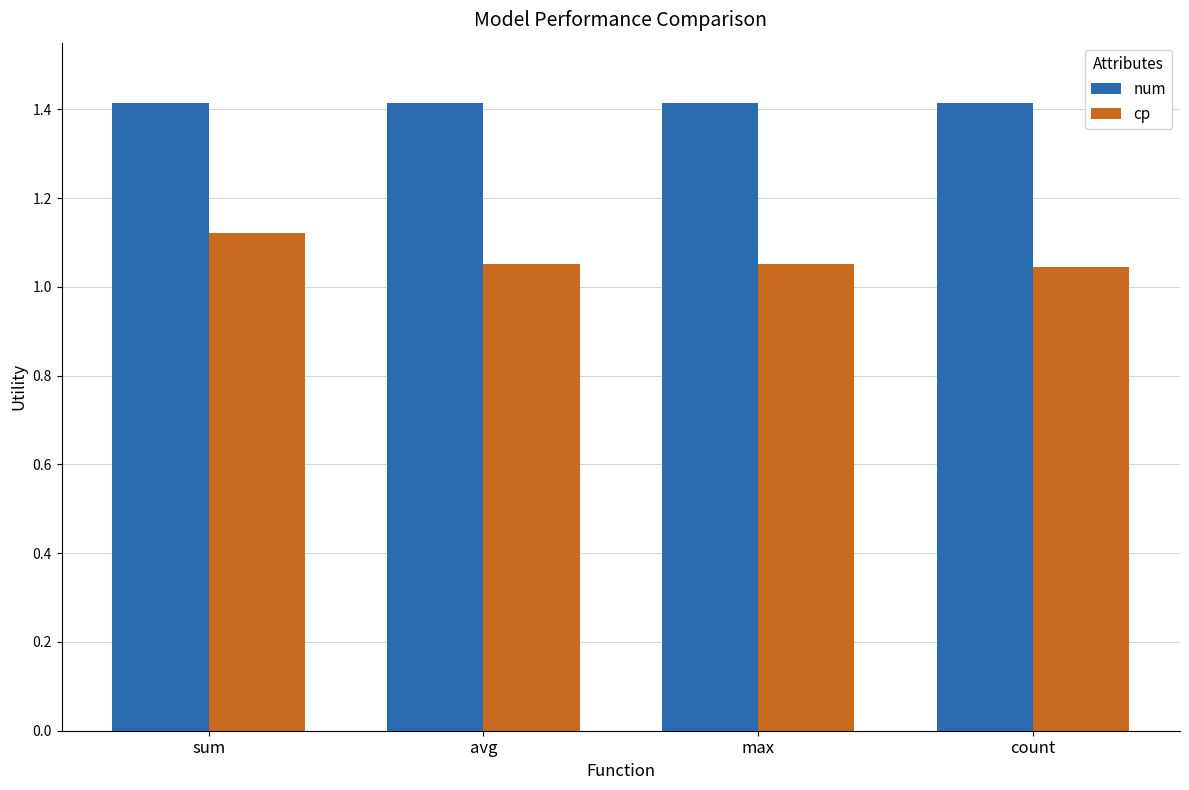

What is the difference between the highest and lowest values at count?

0.4